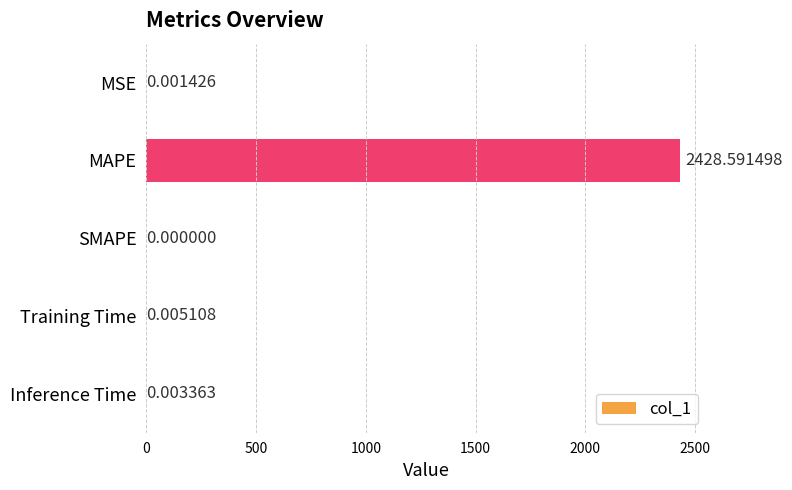

What is the change in value from MAPE to Training Time?

-2428.6